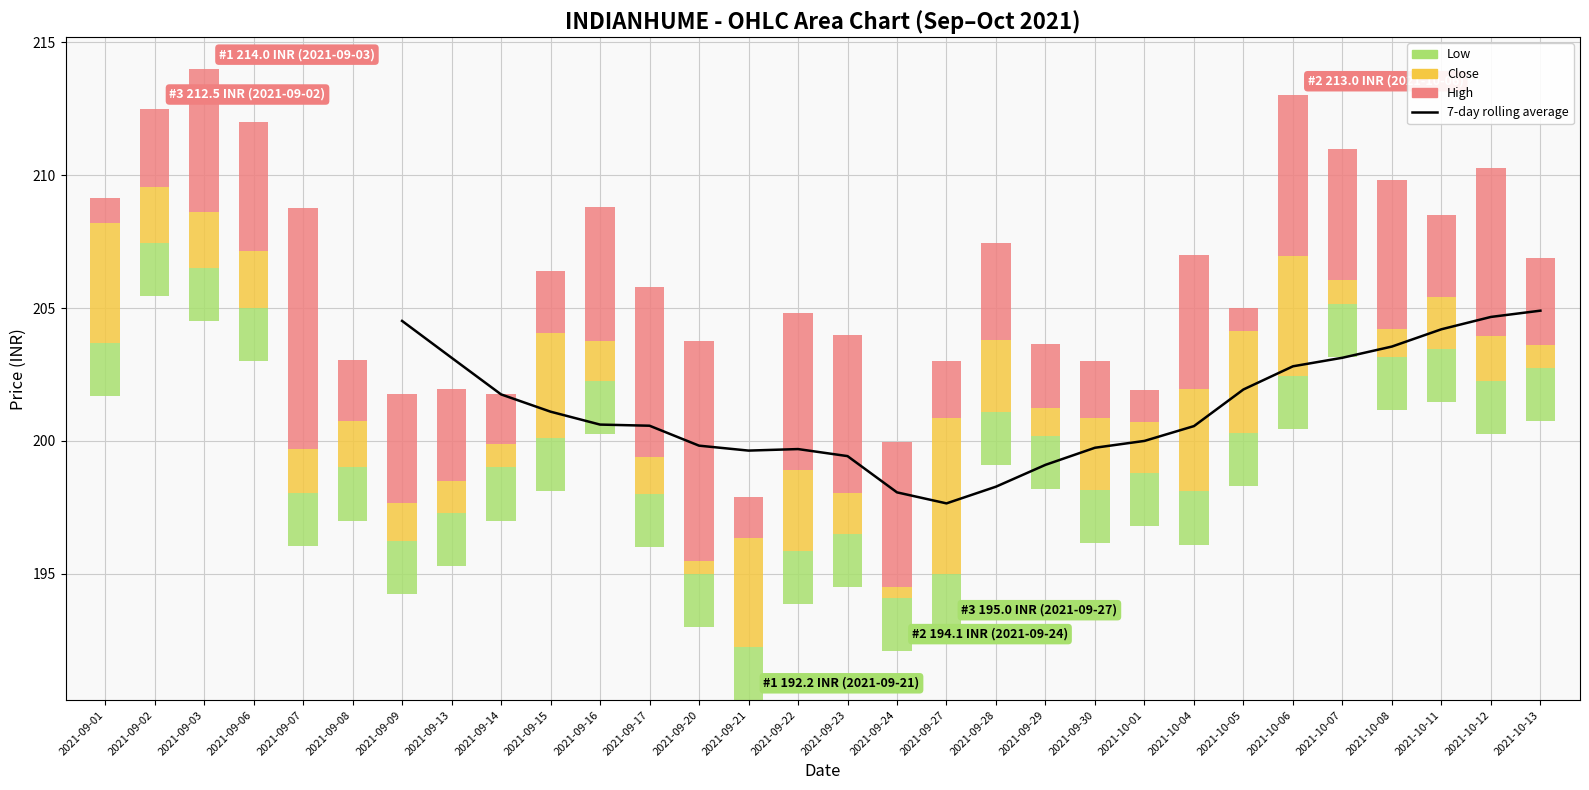

The value at 2021-10-04 is 298.5. True or false?

False